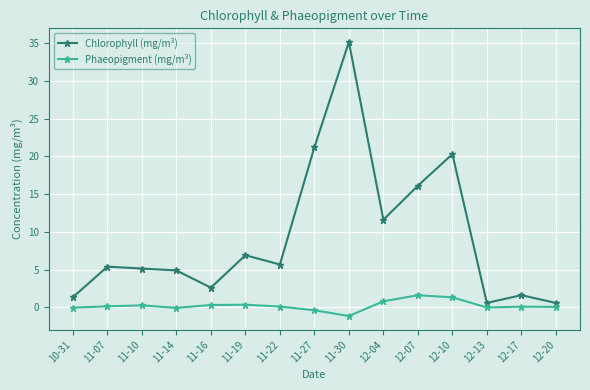

Between 11-10 and 12-17, which series saw the biggest shift?

Chlorophyll (mg/m³)